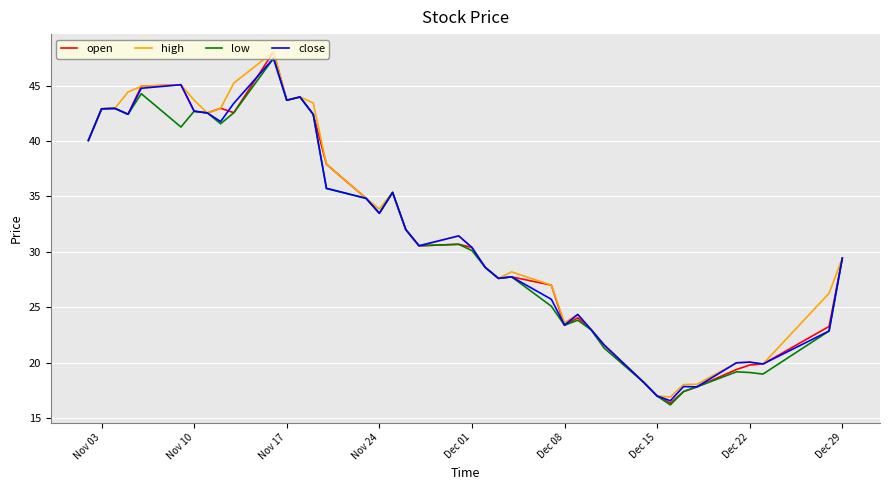

Which series has the widest spread of values?

open